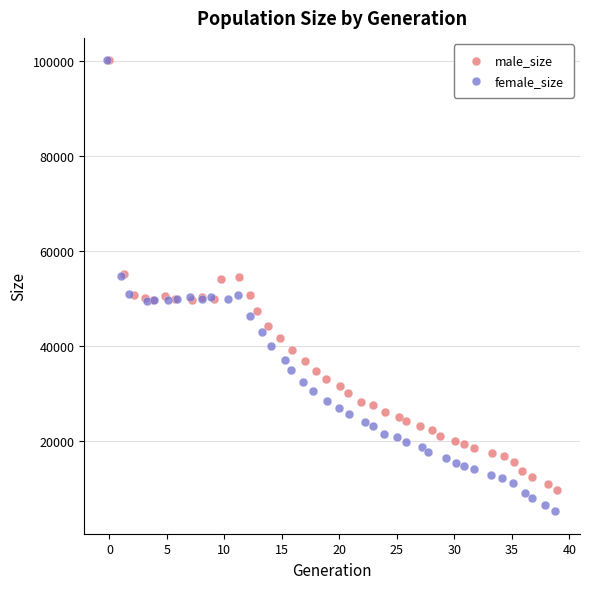

Which series reaches the minimum Y coordinate?

female_size